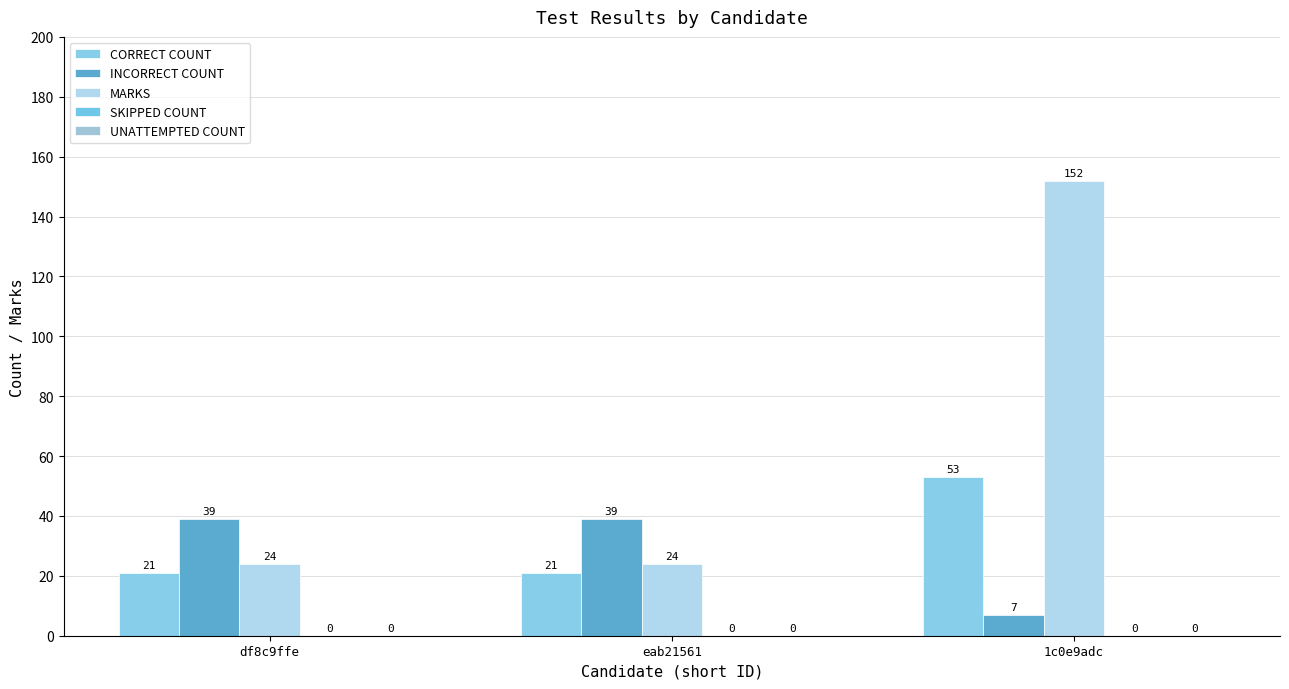

What is the difference between the maximum and minimum values in the MARKS series?

128